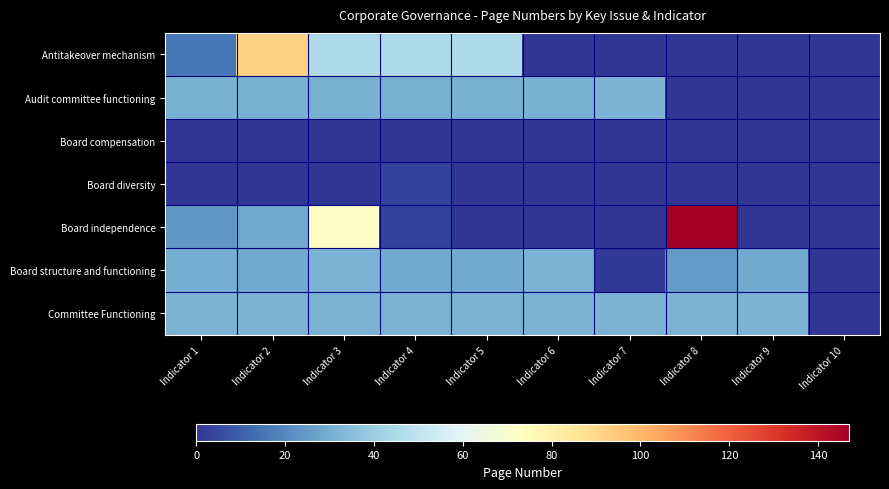

At which category is the sum across all series the highest?

Indicator 2